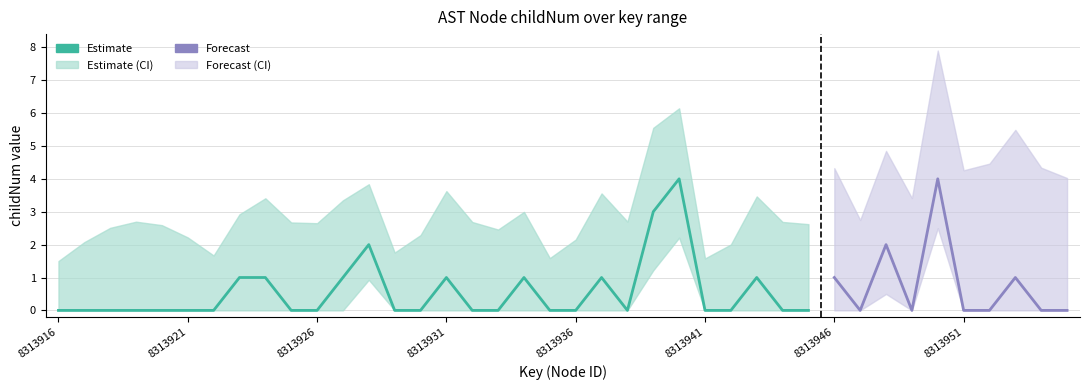

Does the chart display data point markers on the line(s)?

No